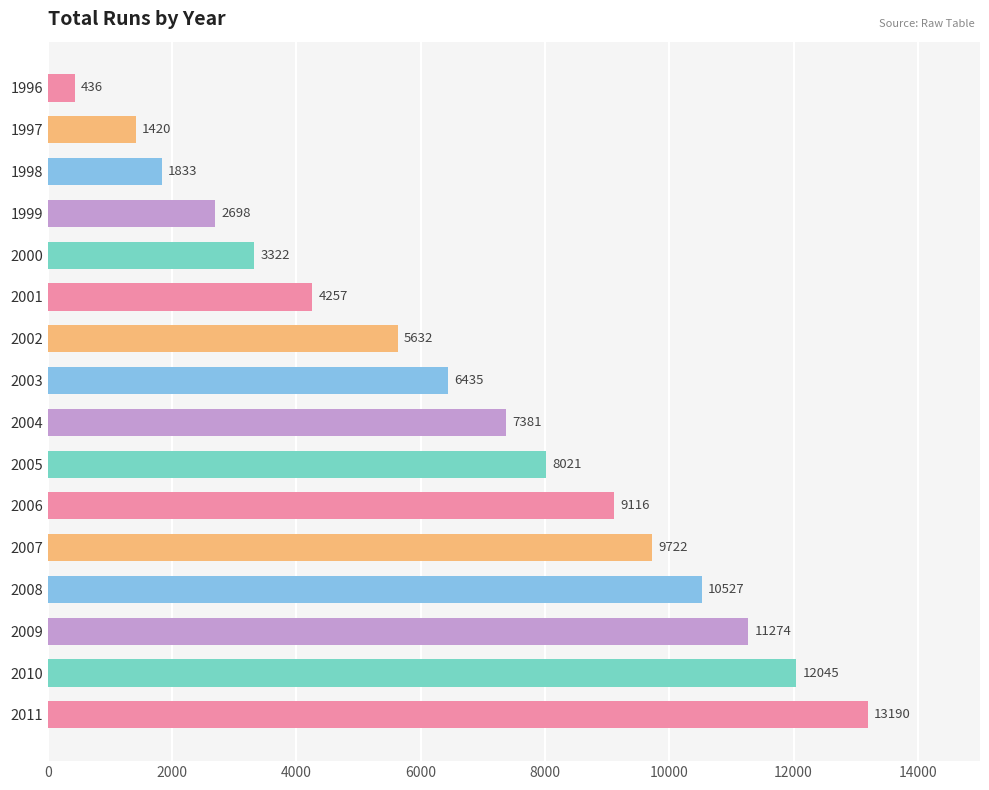

Where is the data nearest to the value 6813?

2003